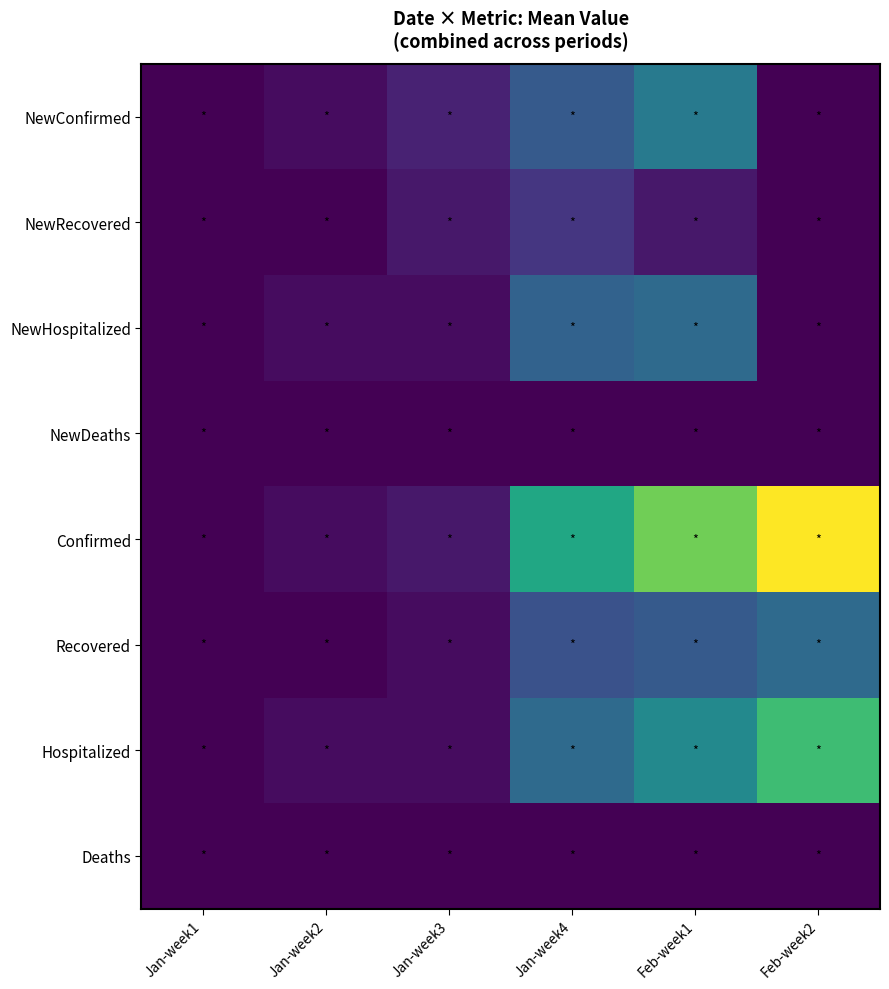

What is the difference between the highest and lowest values at Feb-week1?

25